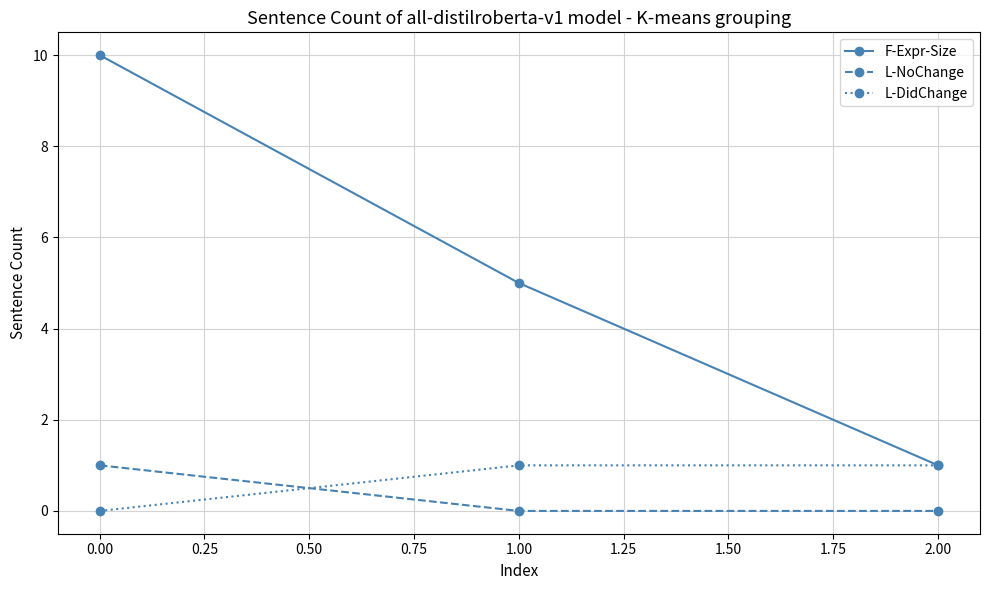

Which series has the largest range (max minus min)?

F-Expr-Size